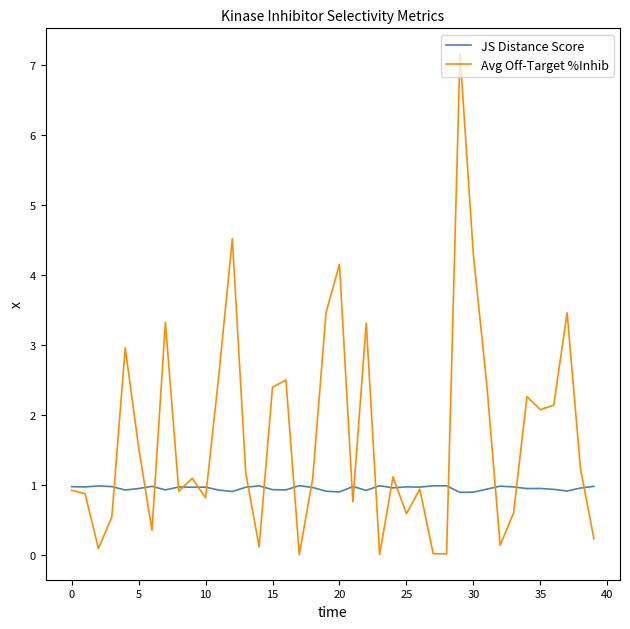

Rank the series by their maximum value, from highest to lowest.

Avg Off-Target %Inhib, JS Distance Score